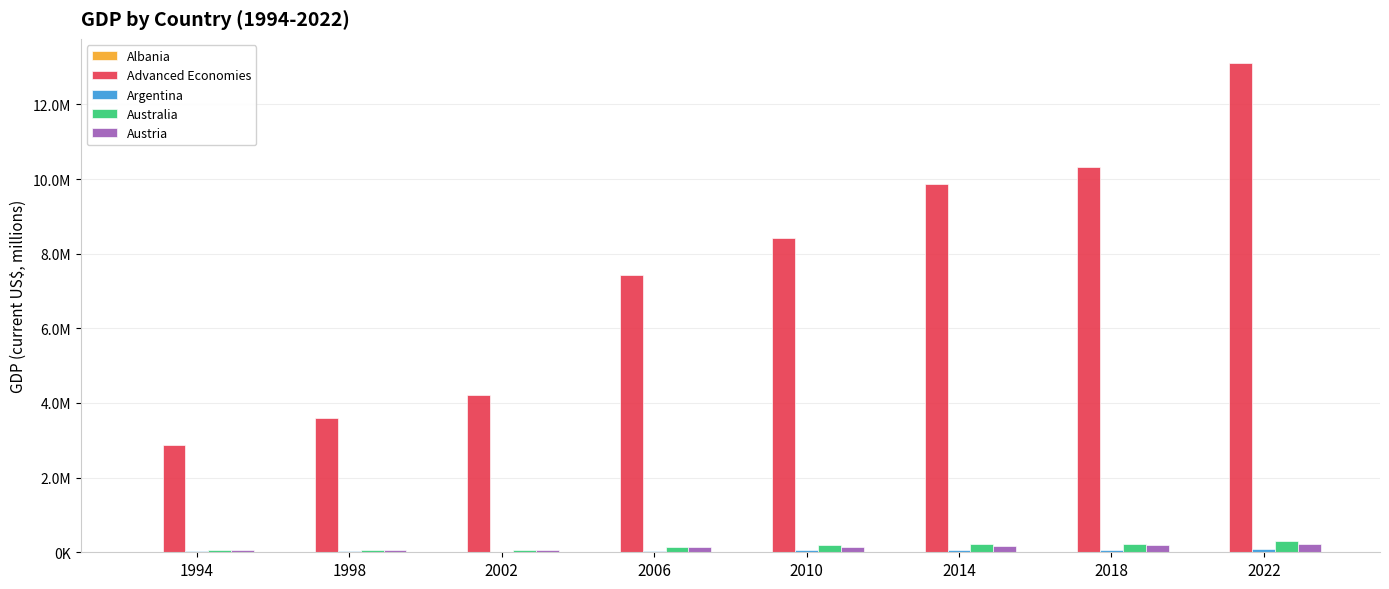

Reading left to right, list all the values displayed in this chart.

Albania: 534.4	819.3	1502.4	3058.8	4587.2	5226.8	5939.7	8399.3
Advanced Economies: 2871010.0	3598204.0	4208605.0	7435560.0	8426884.0	9861456.0	10316319.0	13102205.0
Argentina: 21591.0	31376.0	8991.0	34152.0	56793.0	65735.0	65482.0	81522.0
Australia: 49942.8	60792.0	69575.4	132700.1	193844.9	228032.6	226993.5	289002.0
Austria: 55144.4	68251.3	72900.8	131010.1	150605.2	172586.0	184398.5	226437.0